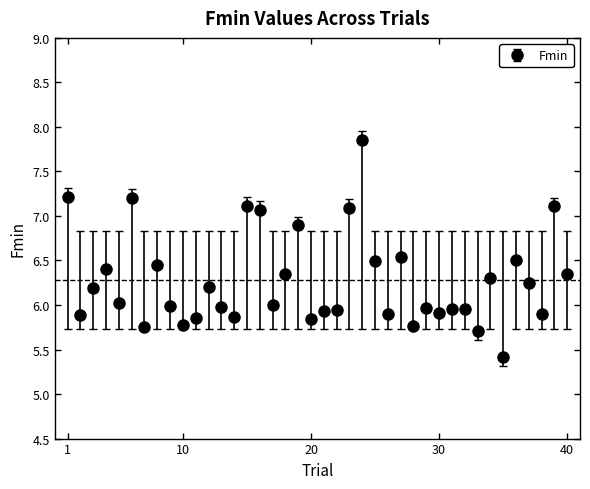

True or false: there are more than 0 points higher than both neighbors.

True